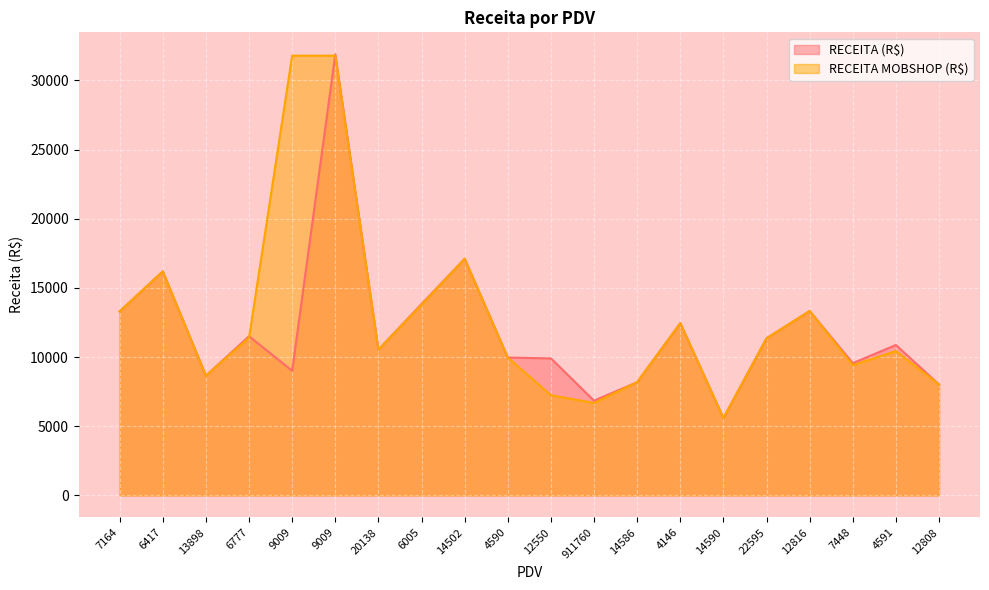

Rank the series by their average value, from lowest to highest.

RECEITA (R$), RECEITA MOBSHOP (R$)